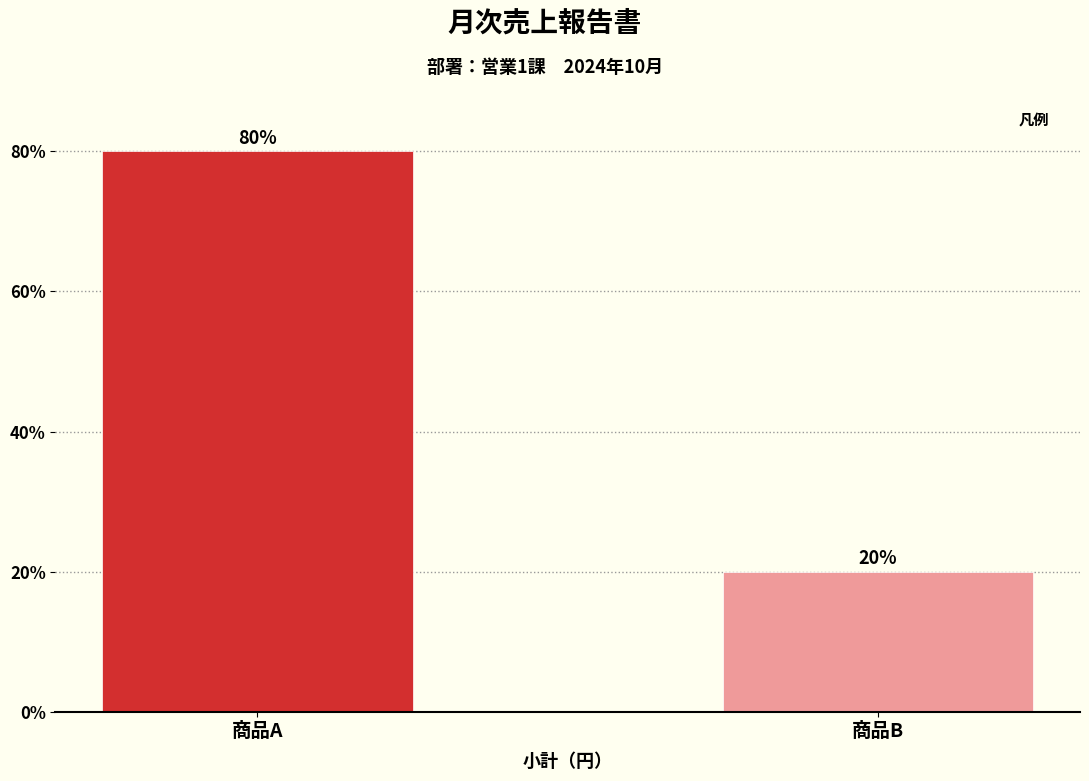

Reading right to left, list all the values displayed in this chart.

商品B=20	商品A=80